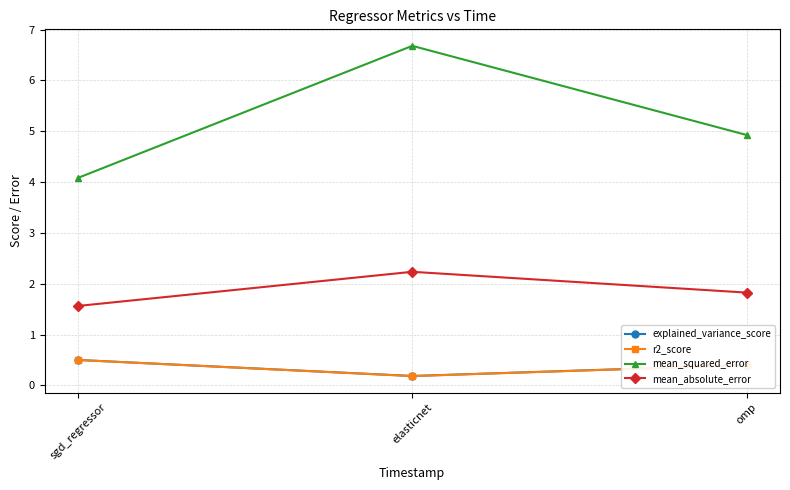

What is the maximum value shown in the chart?

6.7